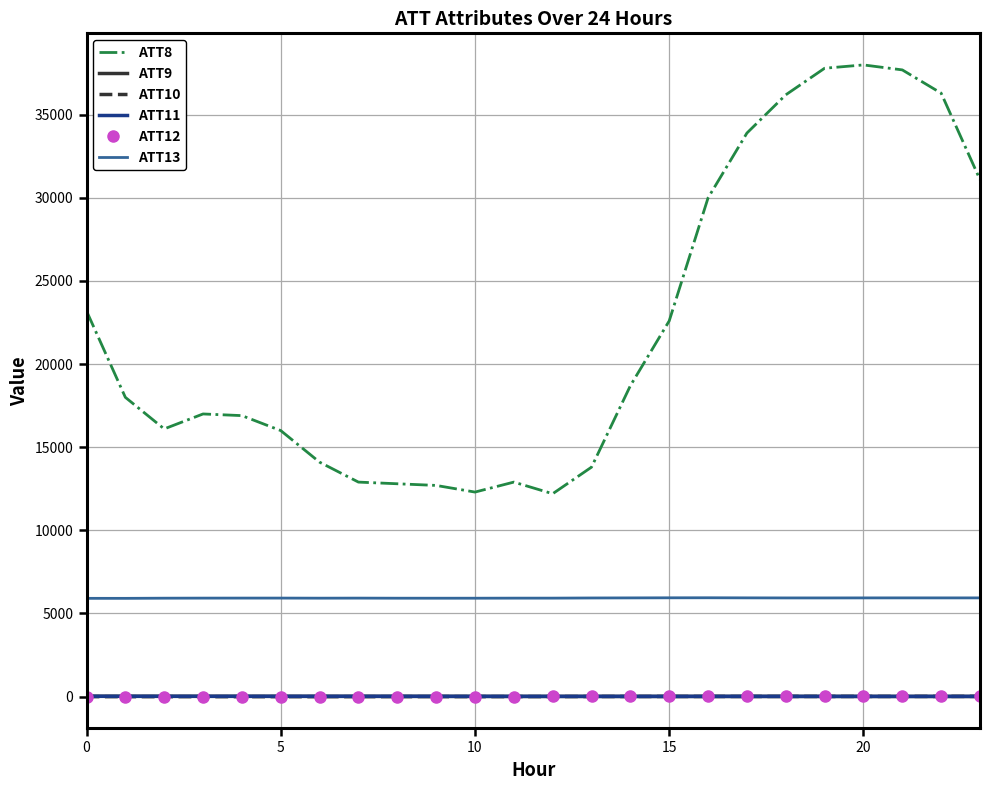

True or false: ATT8 has more than 1 points higher than both neighbors.

True